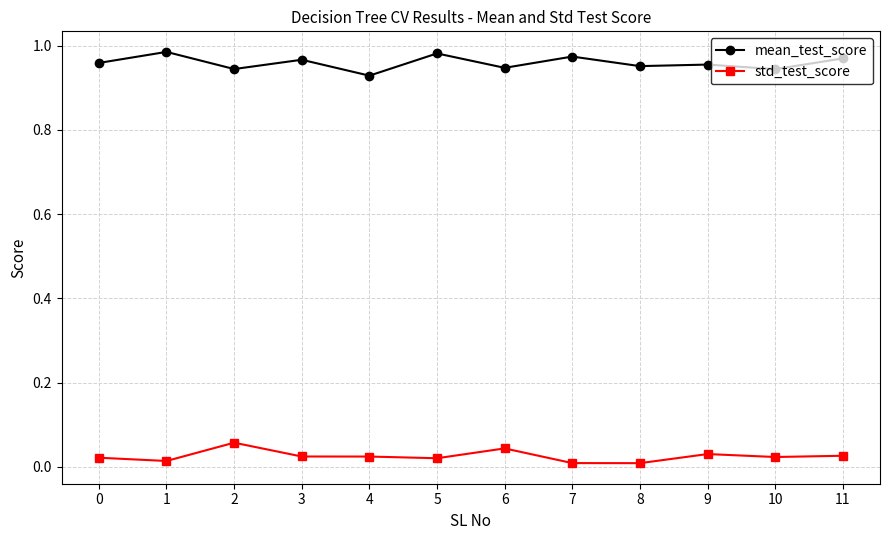

Is the value of std_test_score at 1 greater than the value of mean_test_score at 11?

No